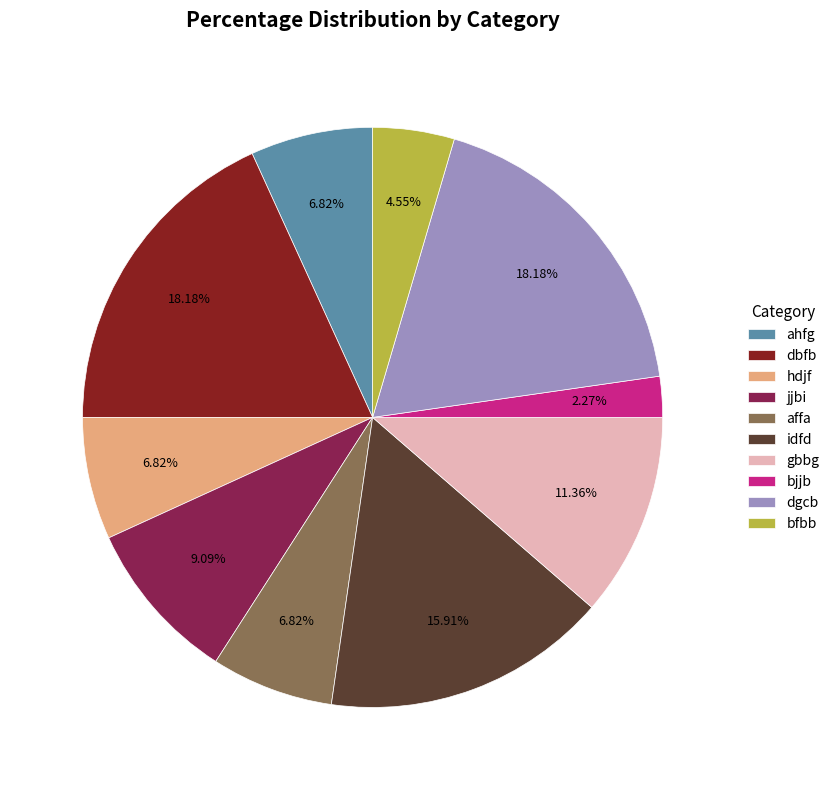

Is dbfb the majority of the pie?

No